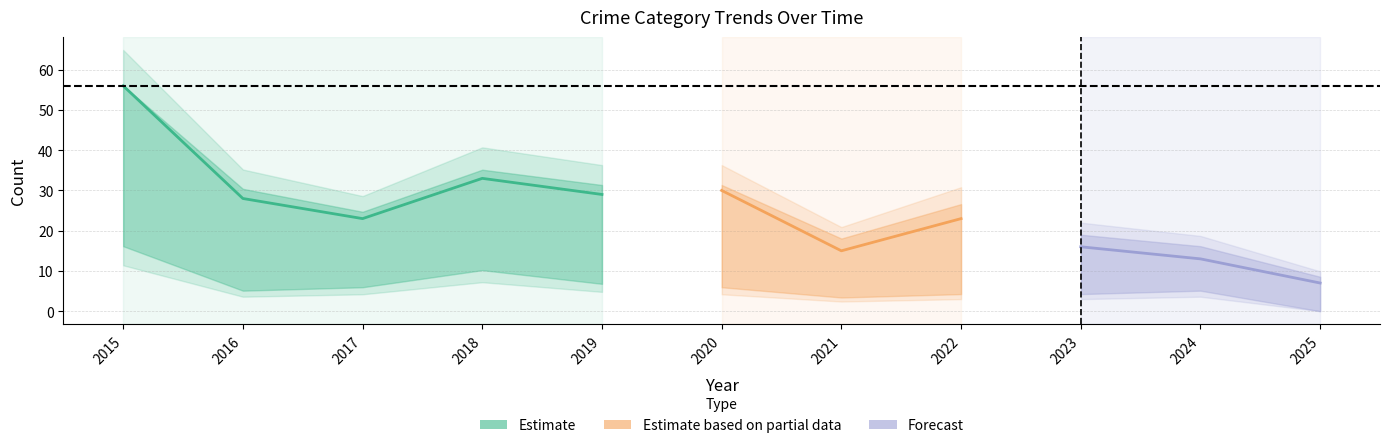

Is it true that Aggravated Assault equals 0 at 2016?

False